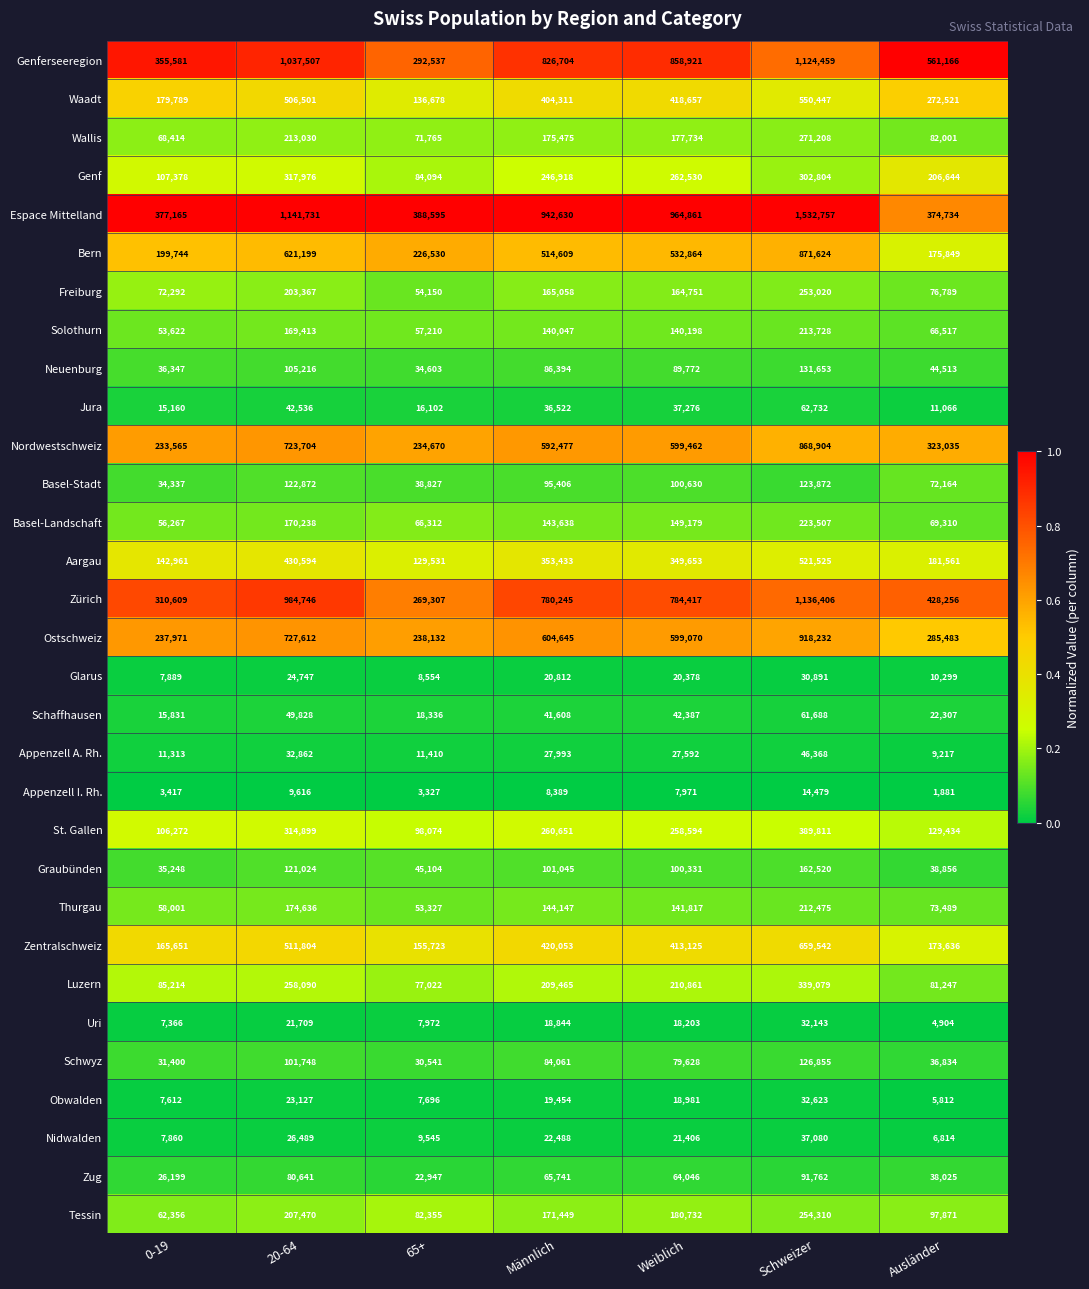

The Freiburg series shows 76789 at Ausländer. True or false?

True